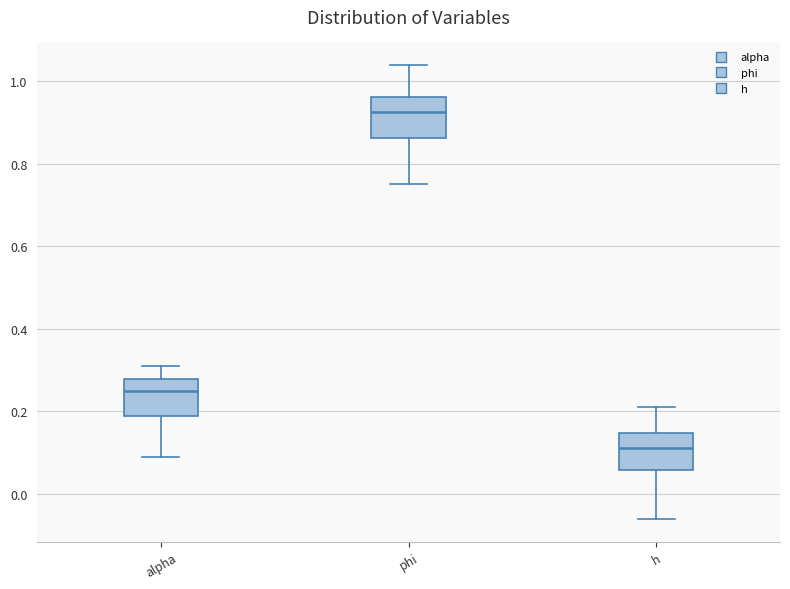

Reading left to right, transcribe this box plot: for each box, give where its median line is, the range the box spans, and where its two whiskers end, as read against the y-axis. The values are not printed on the chart, so give them approximately, as read against the axis.

alpha: median 0.24, box 0.18 to 0.28, whiskers 0.08 to 0.32
phi: median 0.92, box 0.86 to 0.96, whiskers 0.76 to 1.04
h: median 0.10, box 0.06 to 0.14, whiskers -0.06 to 0.22